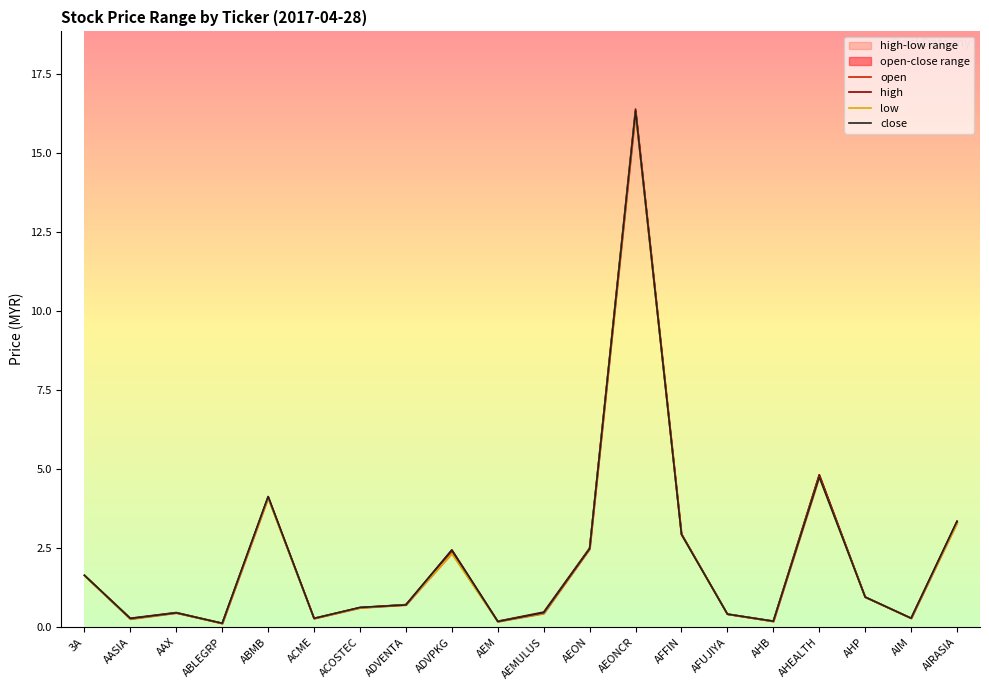

How many lines are shown in the chart?

4